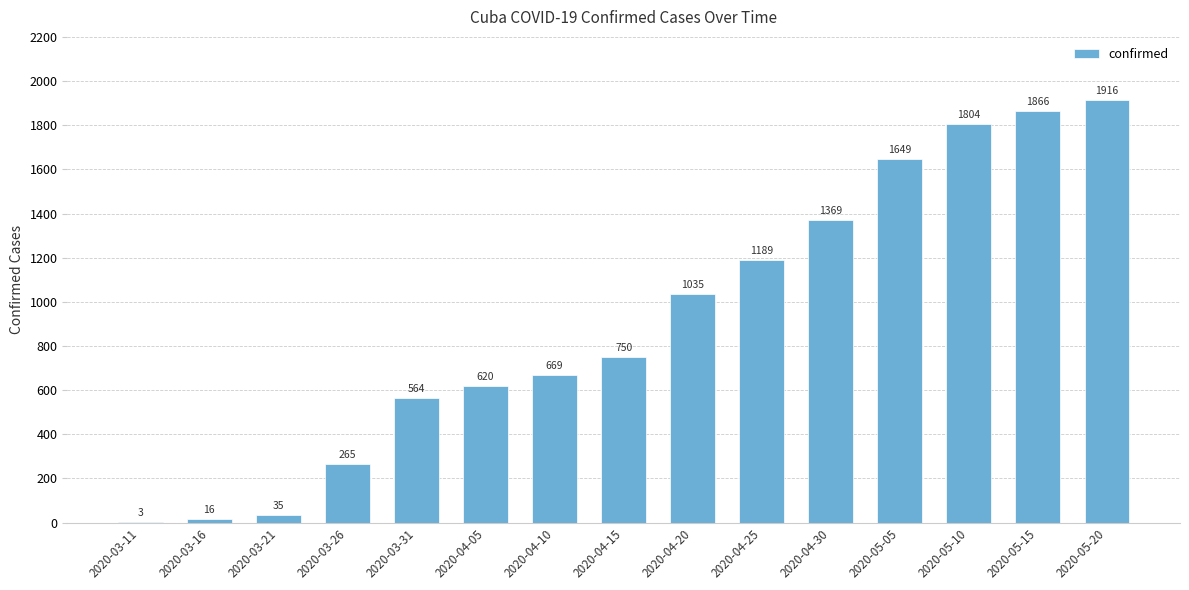

What is the sum of the values at 2020-03-26 and 2020-04-10?

934